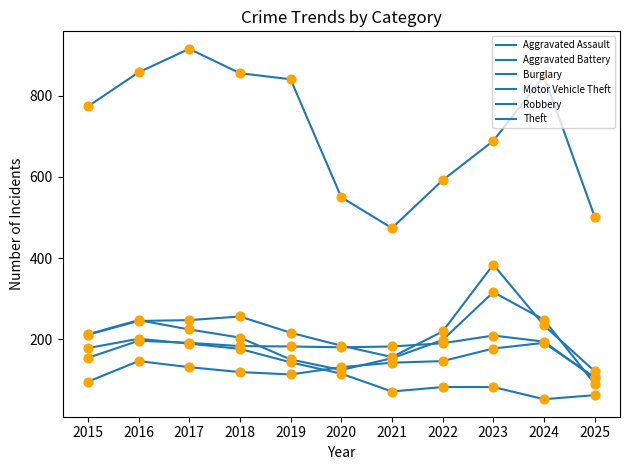

Is this an area chart (filled region under the line)?

No